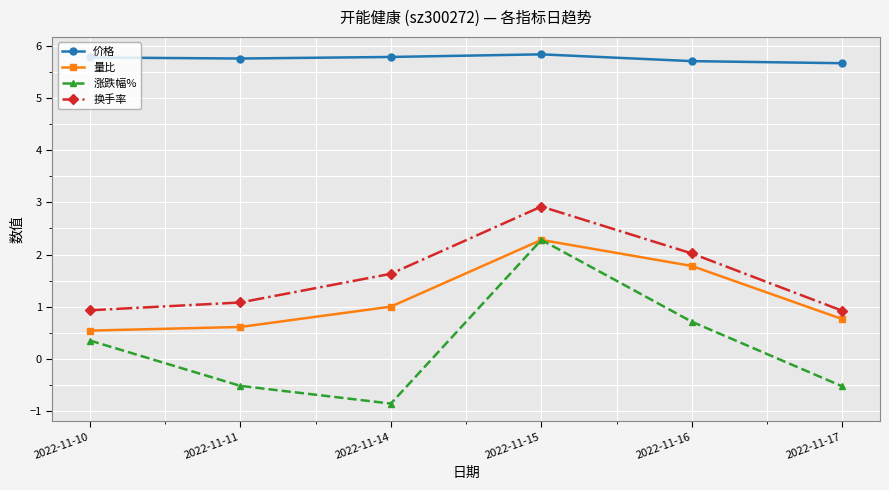

Which series has the largest total across all categories?

价格